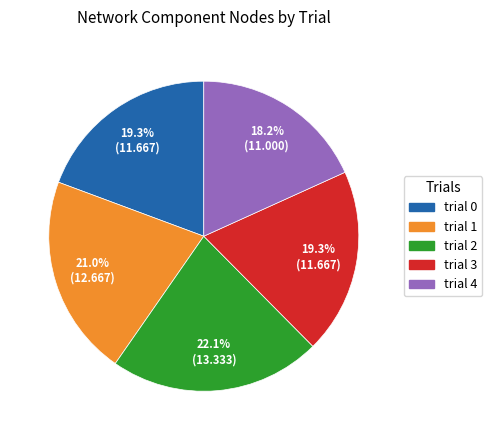

Is it true that trial 1 is 30% of the pie?

False